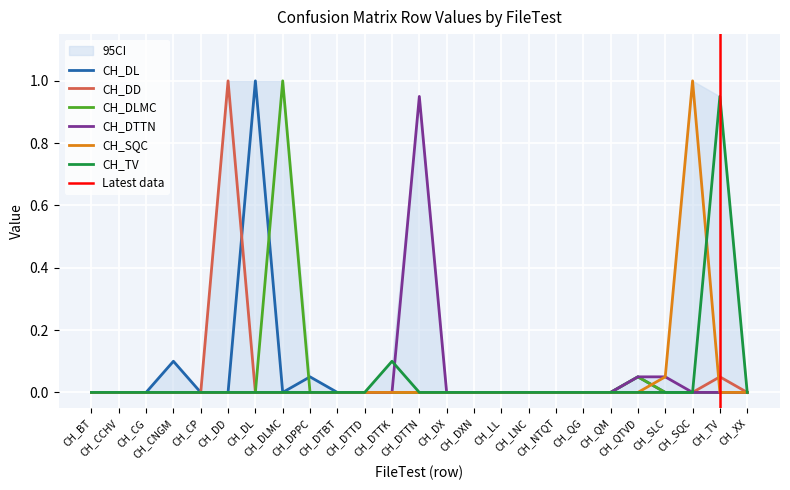

After their last crossing, which series has the higher values: CH_DL or CH_DLMC?

CH_DL